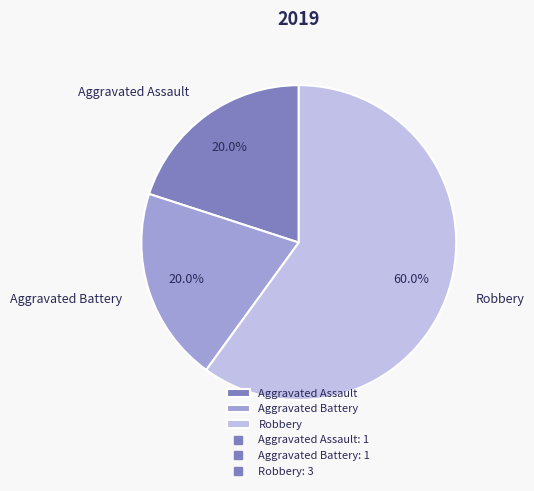

To the nearest percent, what is the difference between the largest and smallest slice percentages?

40%